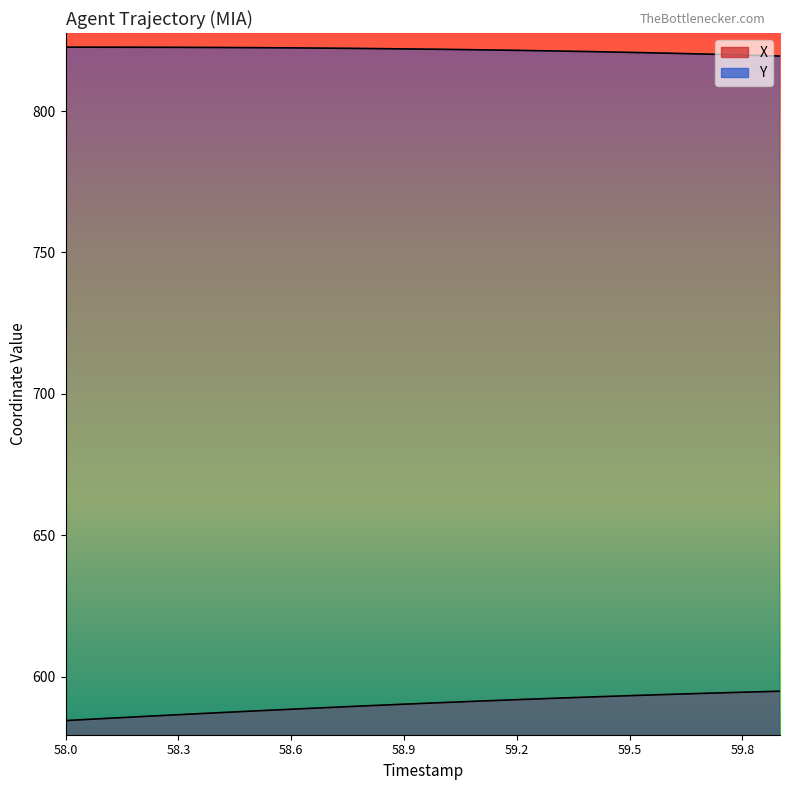

At 59.6, list the series in order from smallest to largest.

X, Y